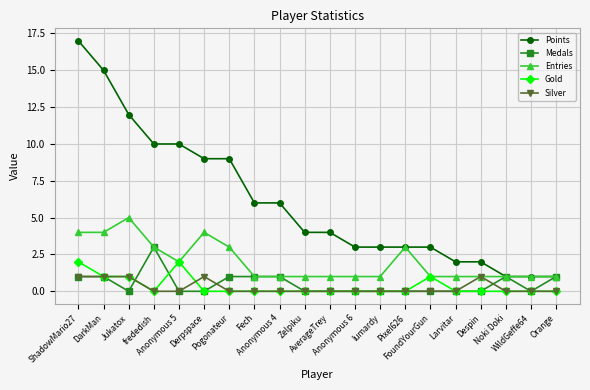

The Entries series shows 2 at Despin. True or false?

False